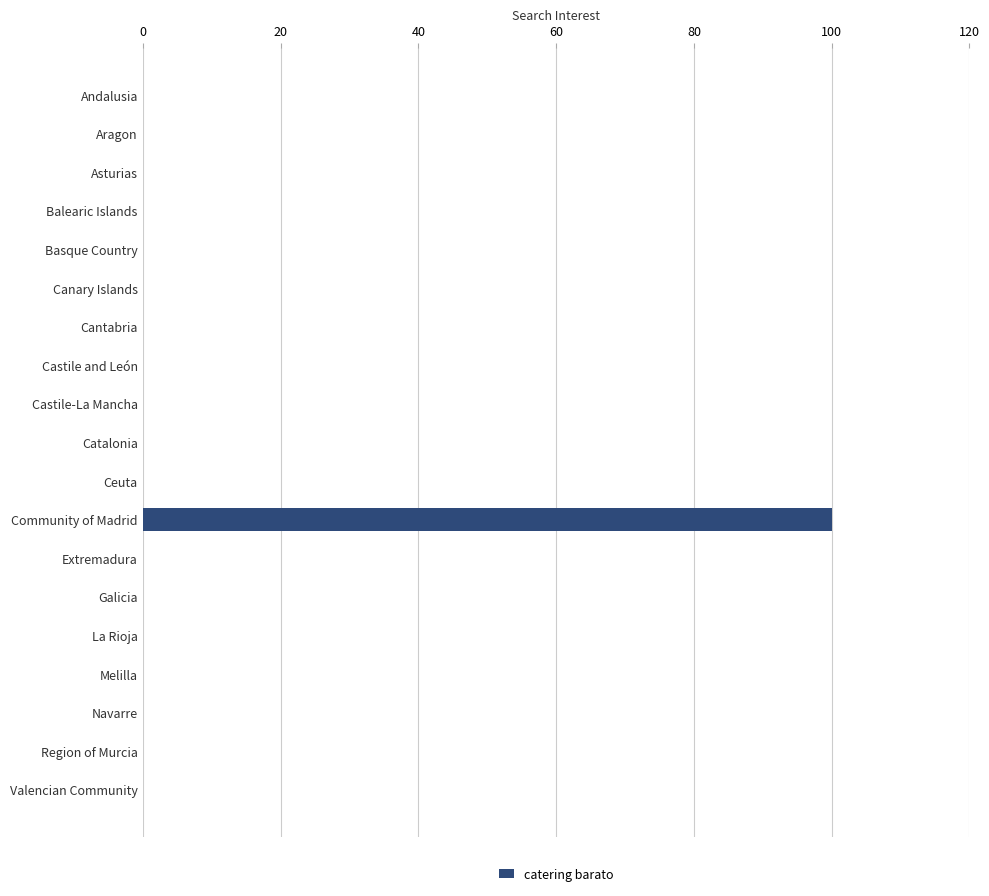

Is it true that the value at Andalusia is 67?

False